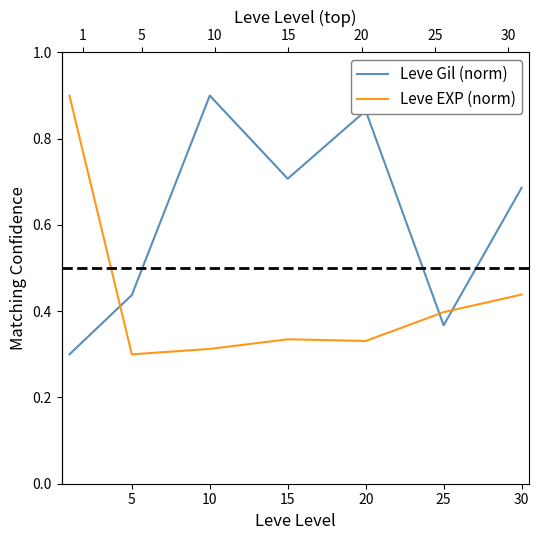

What is the sum of all Leve EXP (norm) values?

3.0